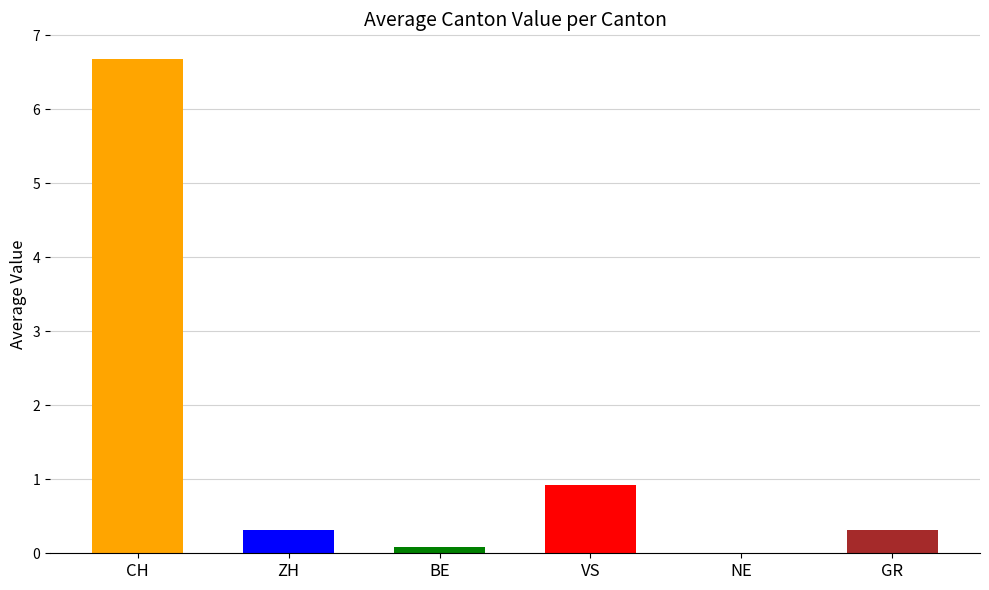

What are all the series names shown in the legend?

CH, ZH, BE, VS, NE, GR